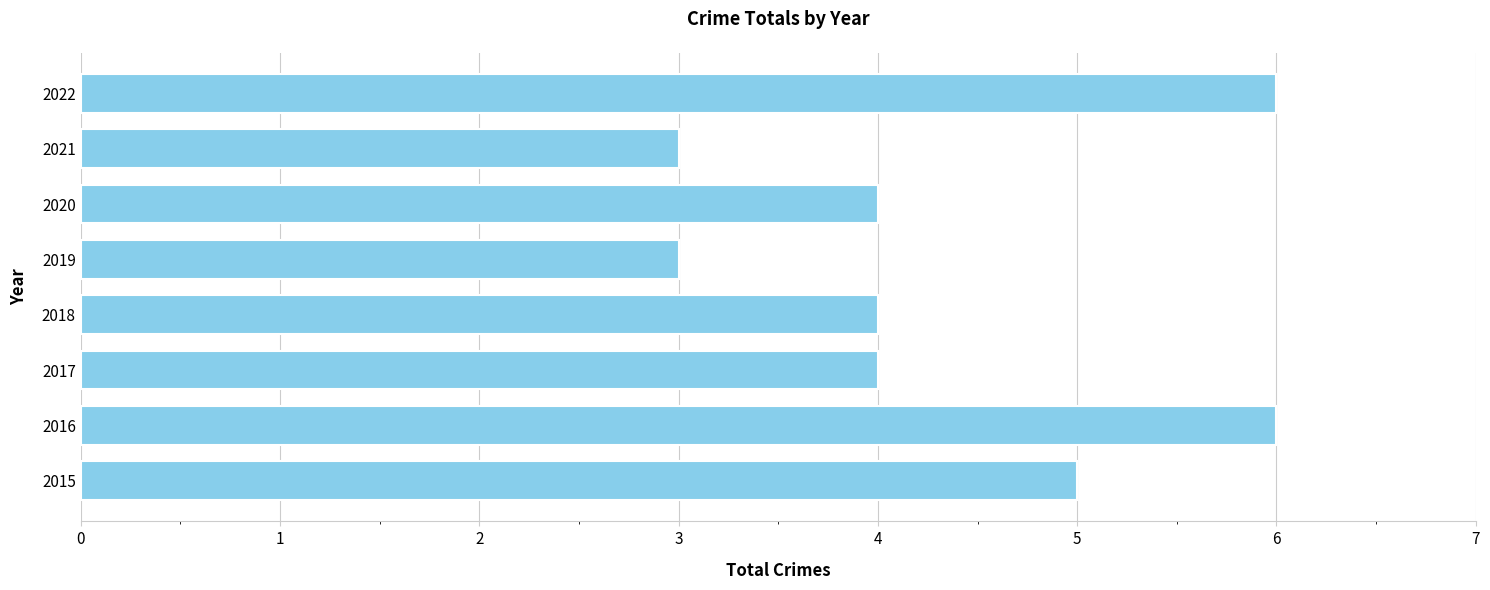

Is it true that the value at 2019 is 3?

True